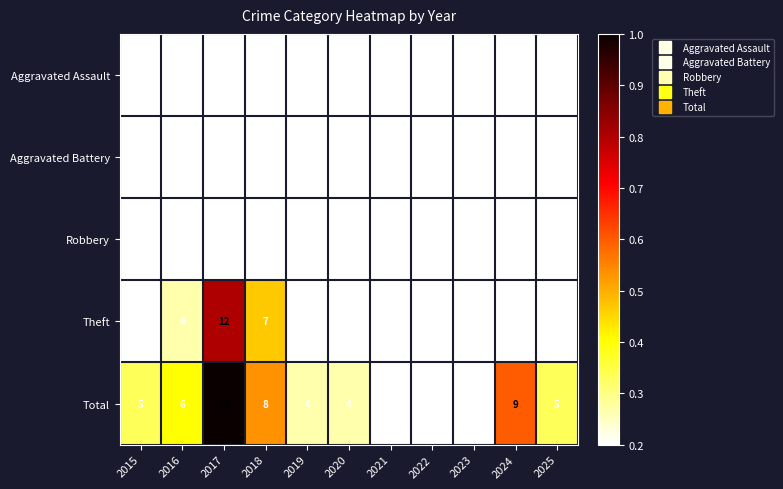

Which series changed the most between 2020 and 2025?

Theft